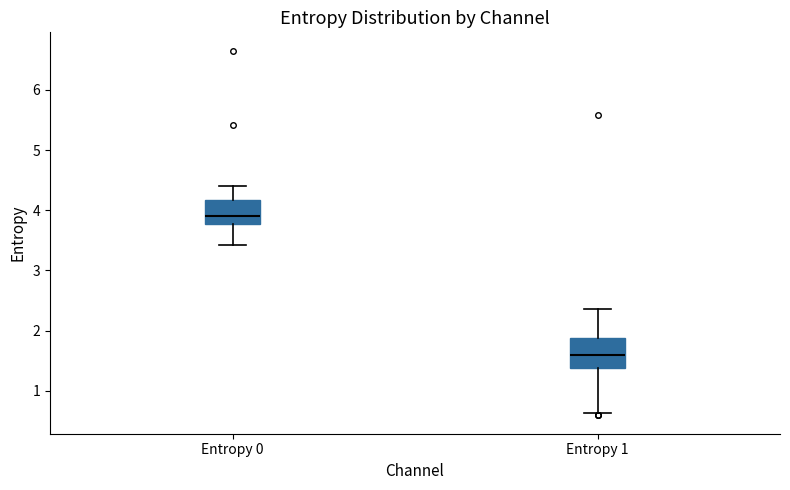

Where does the median line of the box for Entropy 1 sit on the y-axis? The values are not printed on the chart, so give them approximately, as read against the axis.

1.6